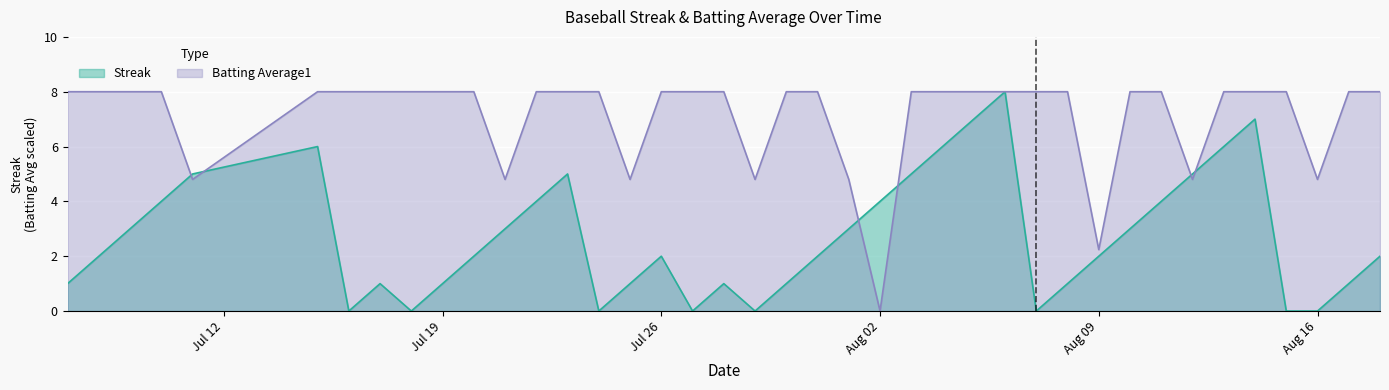

What is the sum of all Batting Average1 values?

283.8